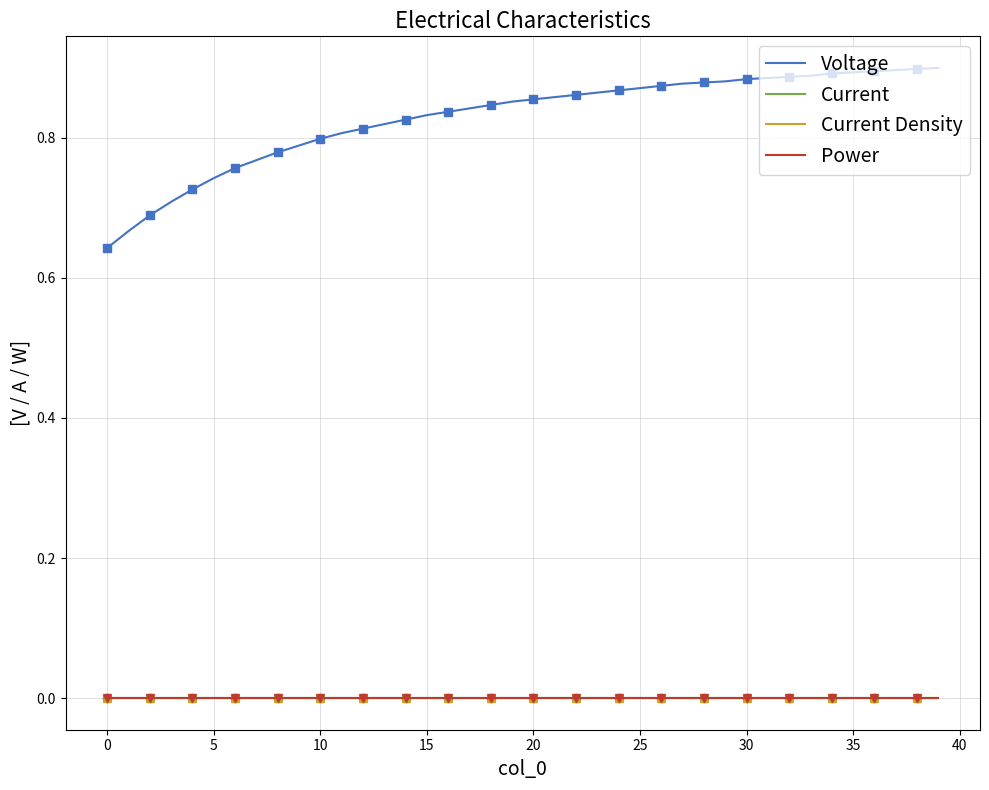

Between 24 and 20, which is larger?

24